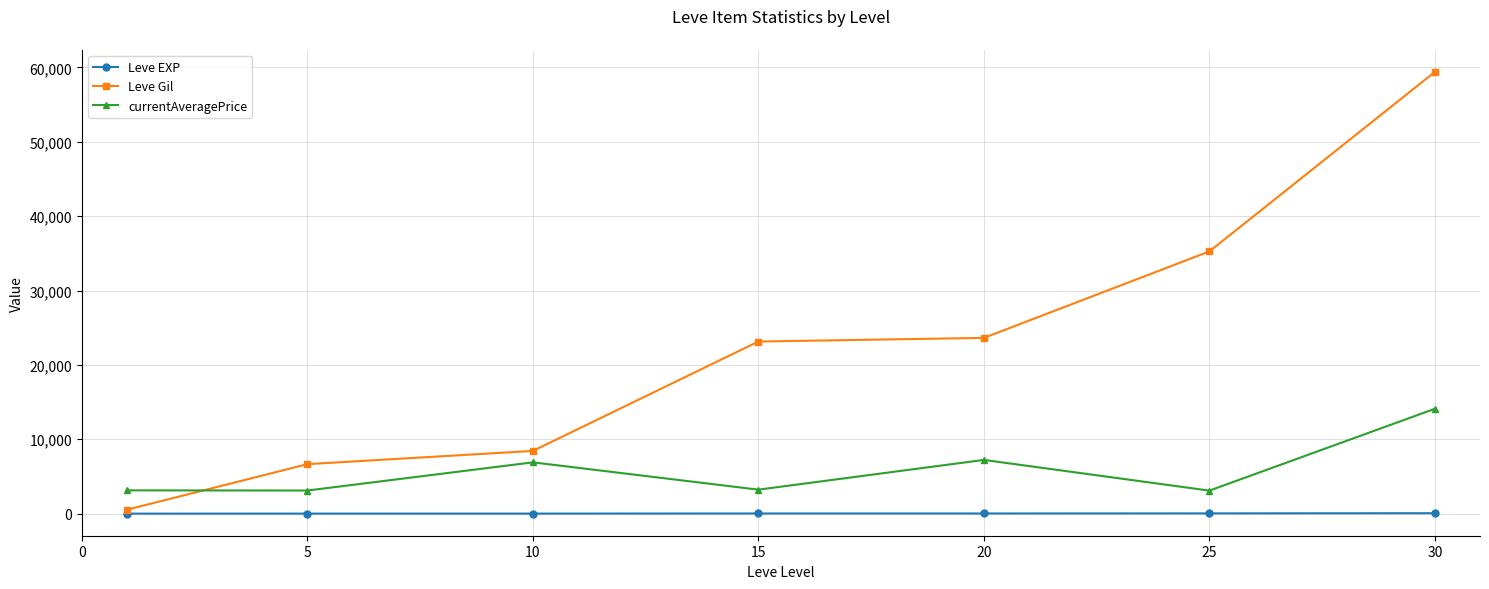

Rank the series by their maximum value, from lowest to highest.

Leve EXP, currentAveragePrice, Leve Gil